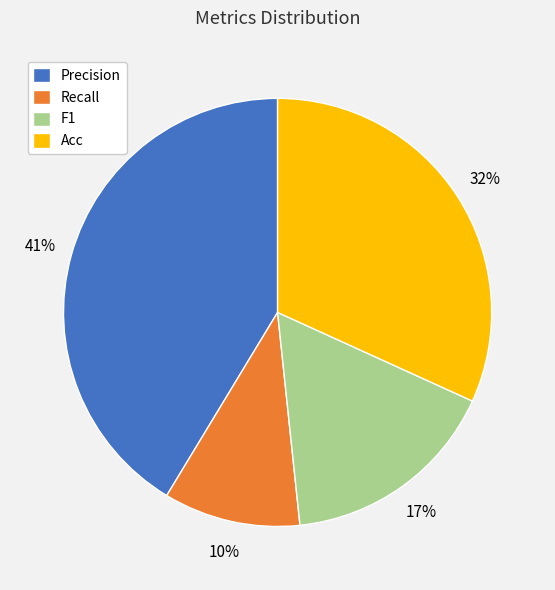

Rank the categories by value from lowest to highest.

Recall, F1, Acc, Precision